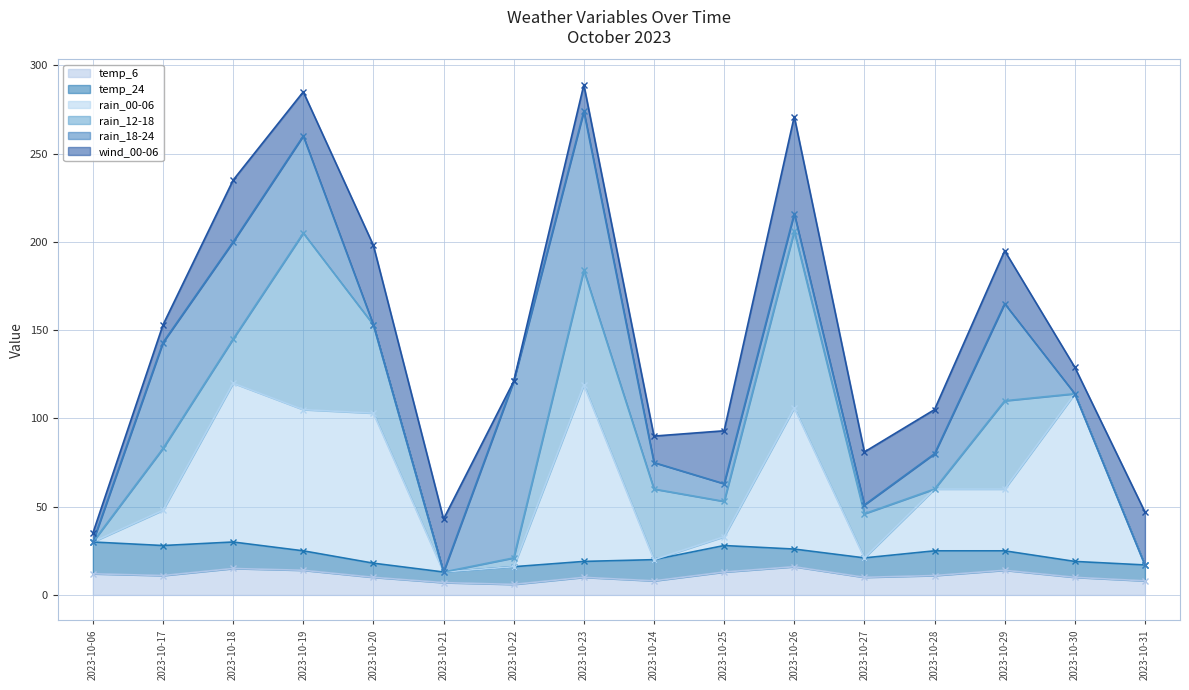

What is the highest value of the rain_12-18 (line) series?

206